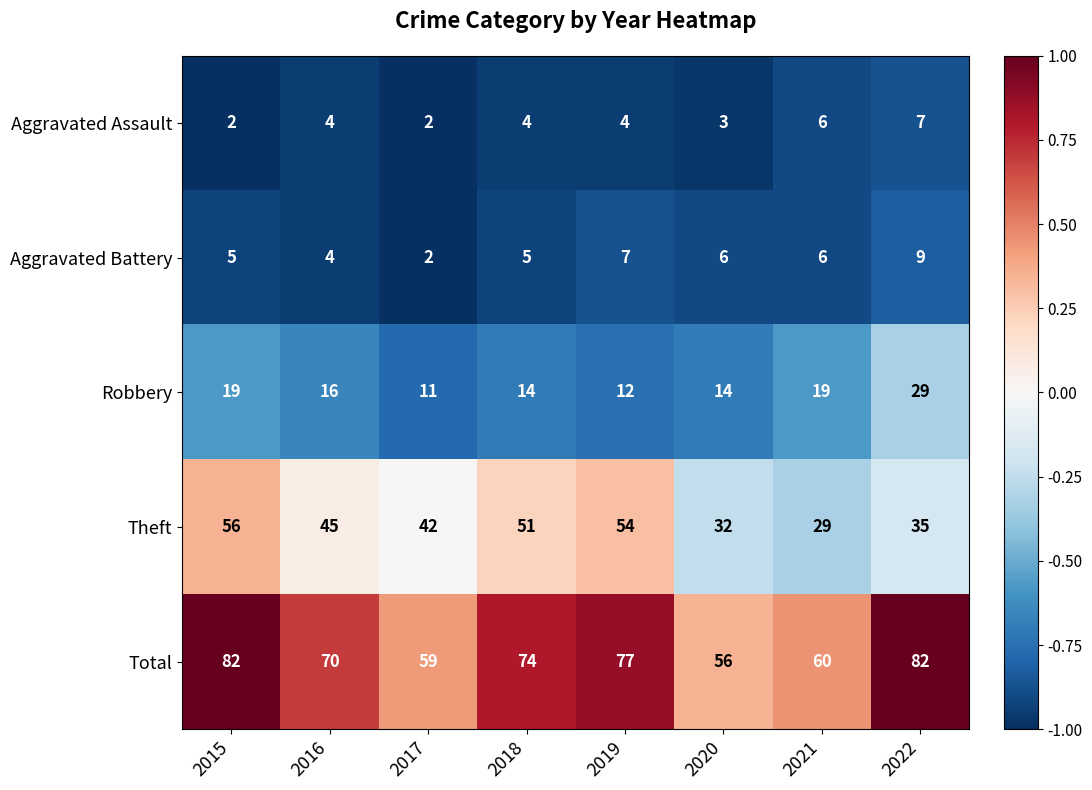

At 2020, list the series in order from smallest to largest.

Aggravated Assault, Aggravated Battery, Robbery, Theft, Total